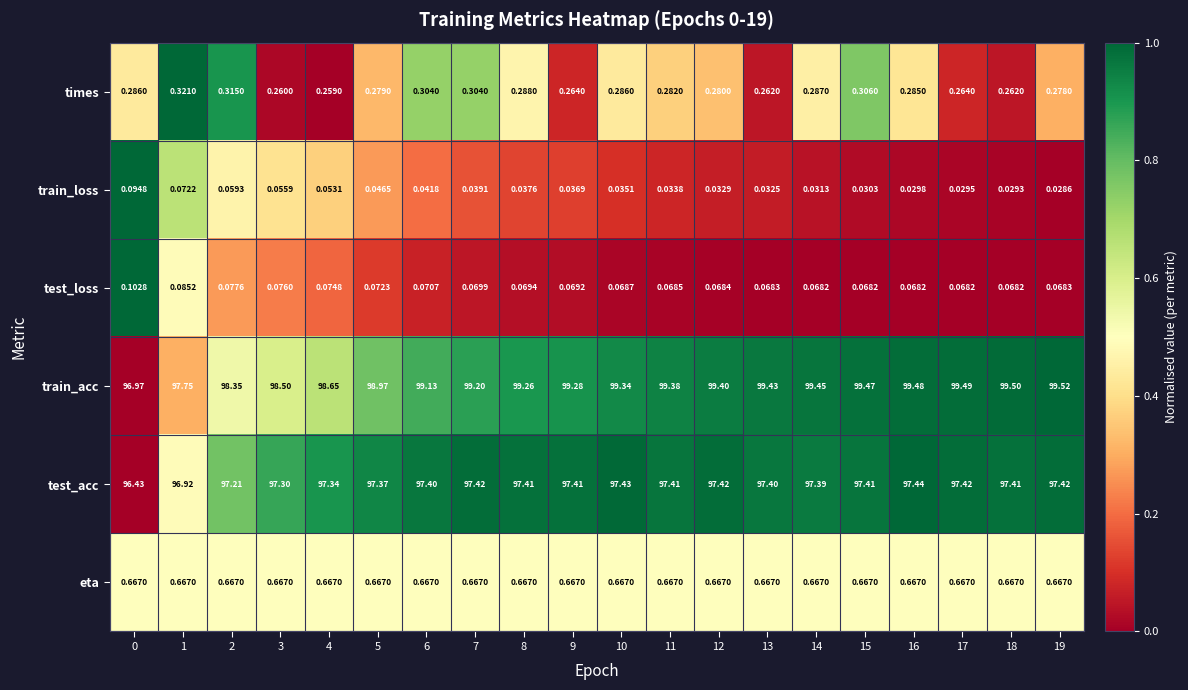

Is the value of train_acc at 7 greater than the value of test_loss at 1?

Yes